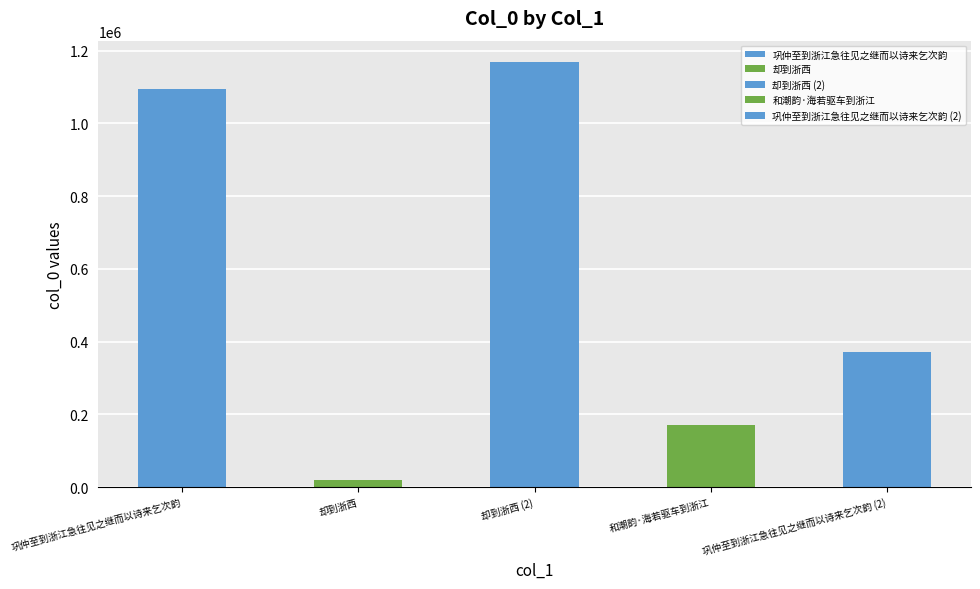

Reading right to left, transcribe all the data shown in this chart.

371660	171177	1169178	20687	1094239